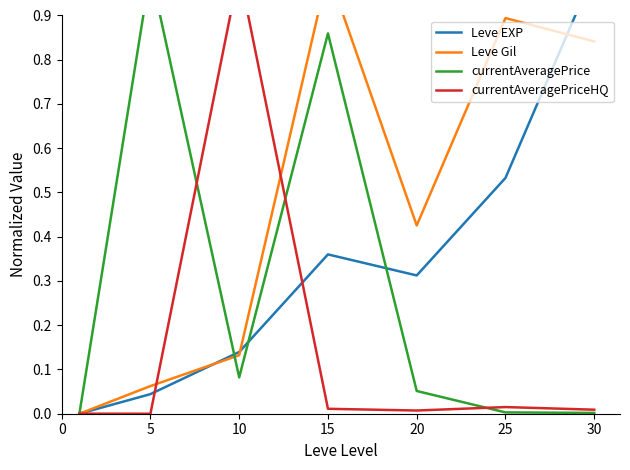

Is it true that Leve EXP equals 0.3 at 0?

False